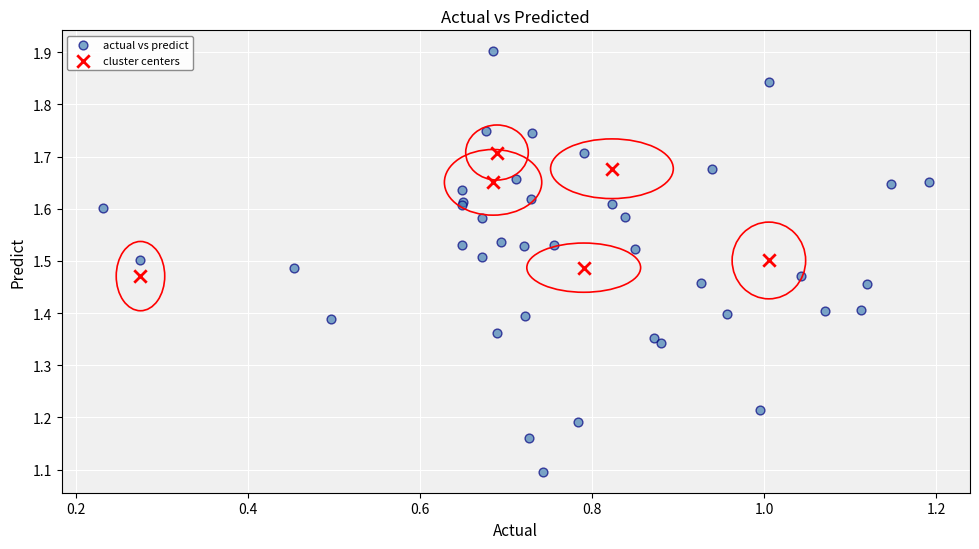

Which series reaches the minimum Y coordinate?

actual vs predict